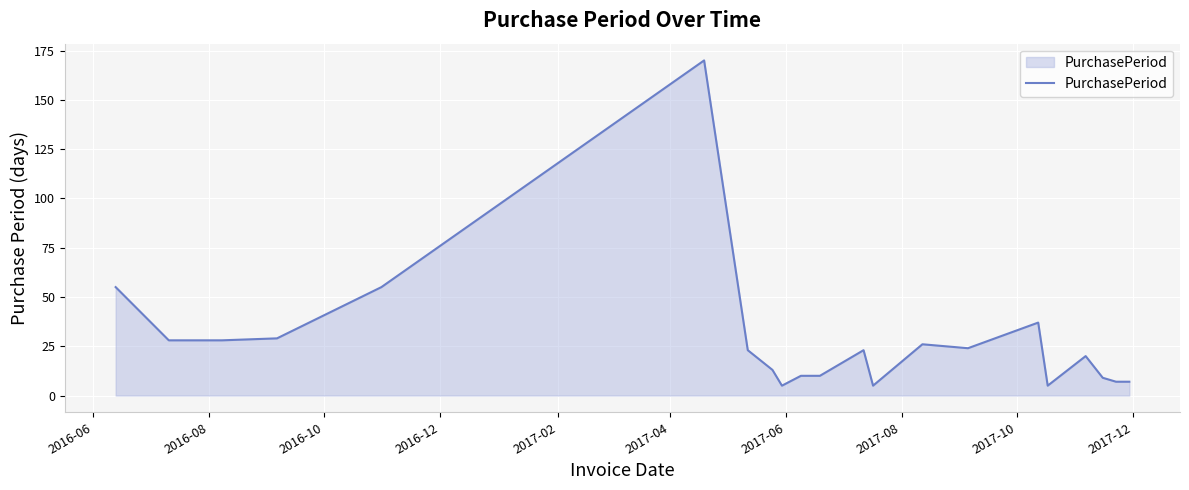

What is the minimum value shown in the chart?

5